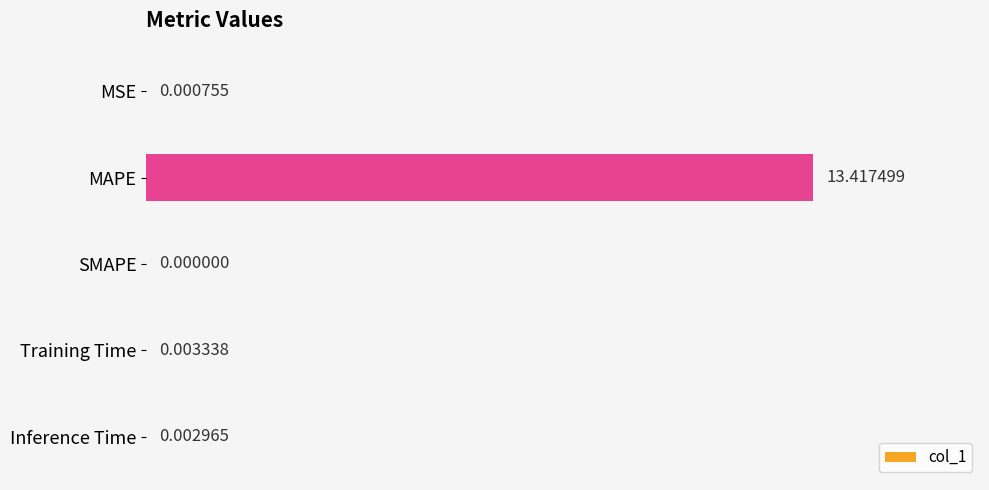

Between MSE and Training Time, which is larger?

Training Time